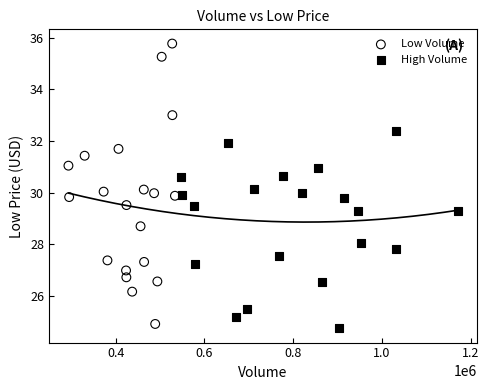

What are all the series names shown in the legend?

Low Volume, High Volume